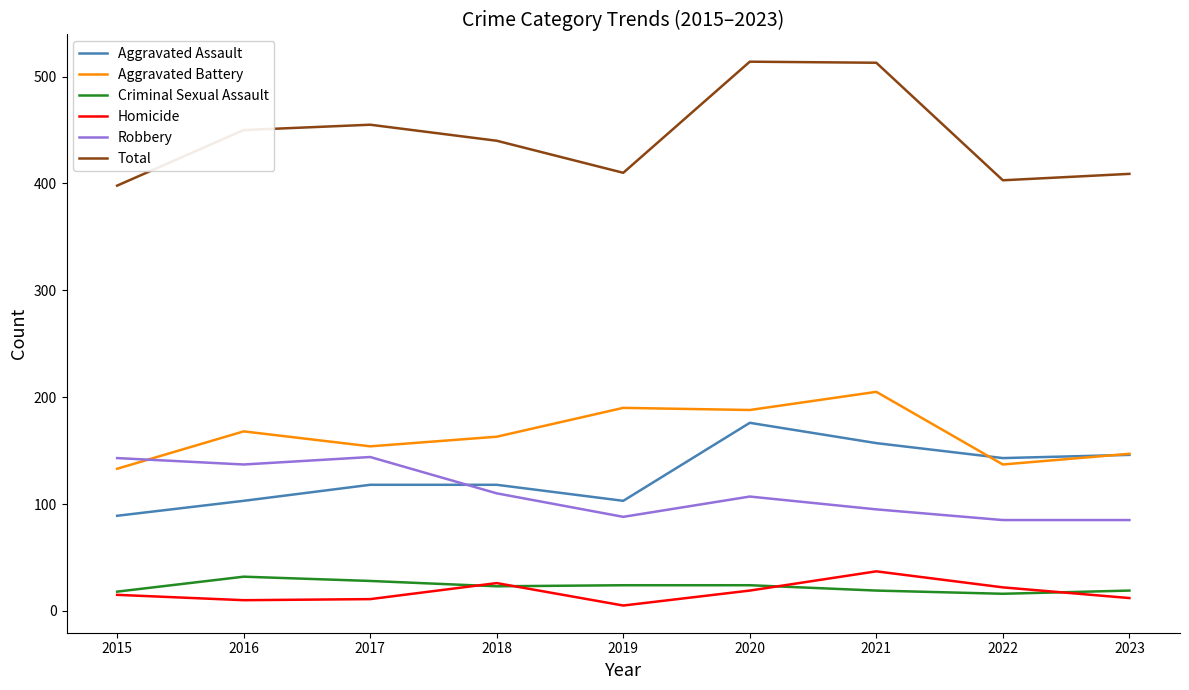

Between 2019 and 2021, which series saw the biggest shift?

Total